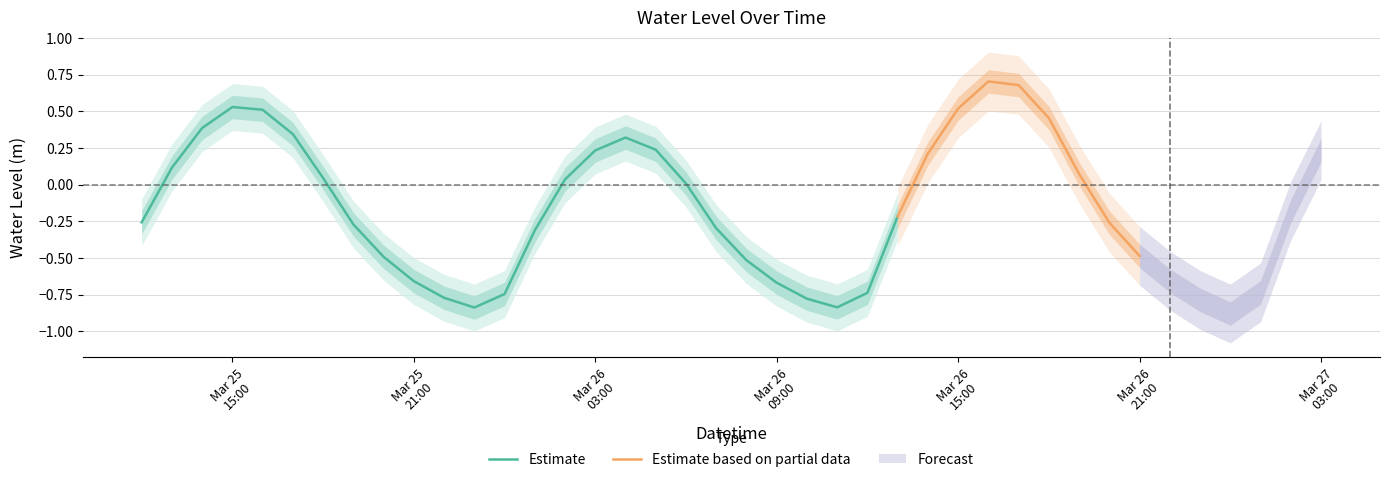

How many interior local peaks (higher than both neighbors) does the data have?

3